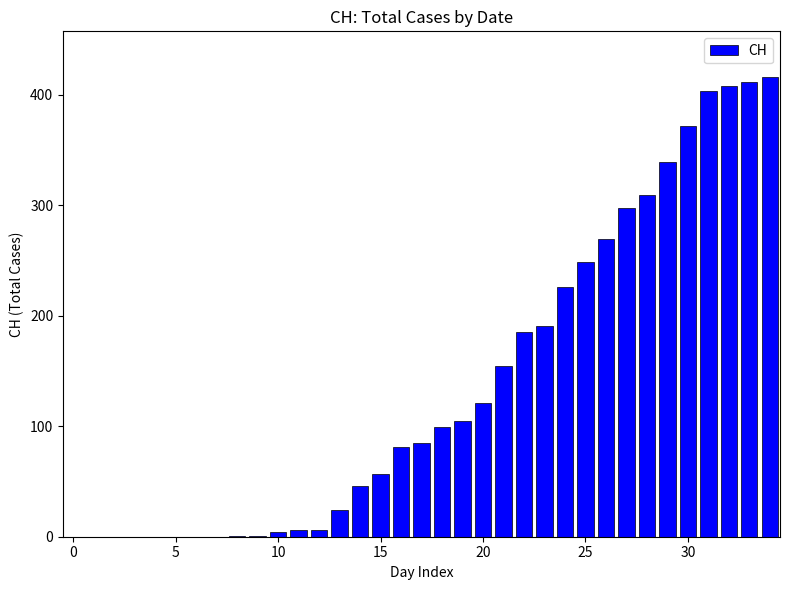

What is the sum of all values?

4870